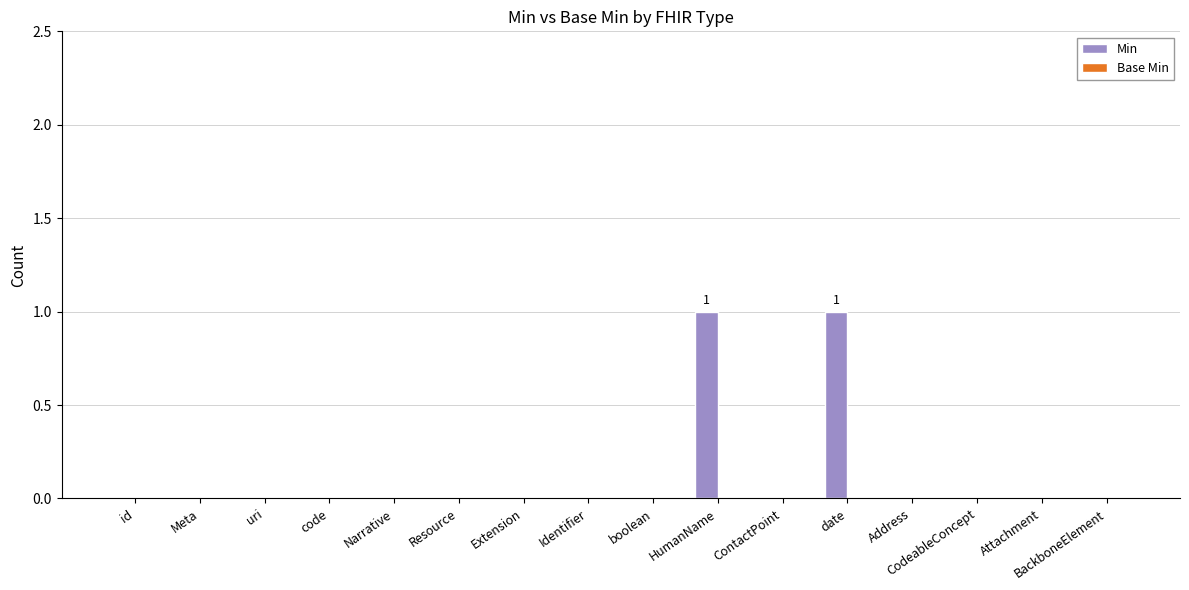

Which has a higher value, date or ContactPoint?

date